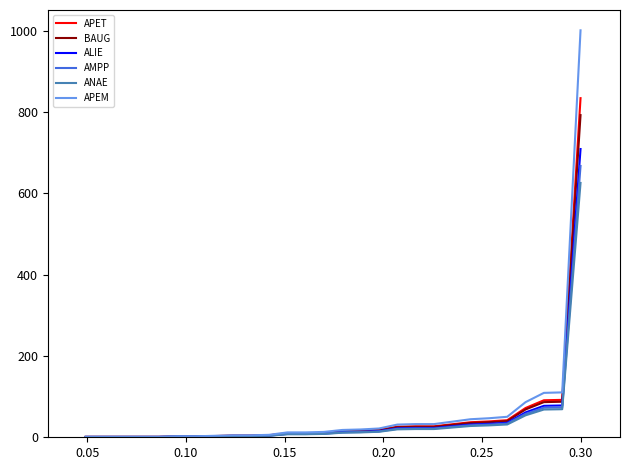

What is the highest value of the ALIE series?

708.9